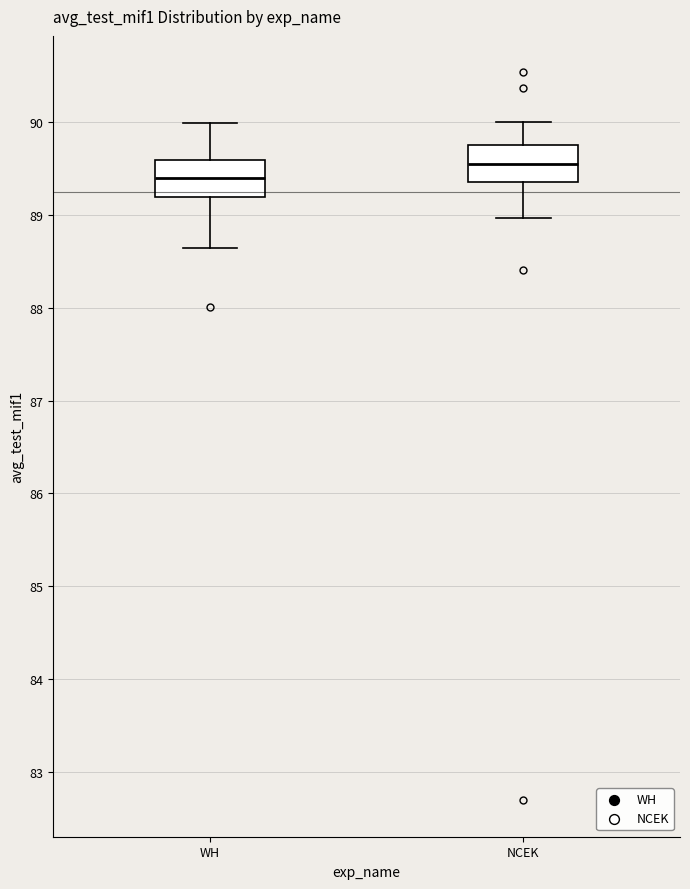

Reading left to right, read every box against the y-axis: the position of its median line, the range the box covers, and the ends of its whiskers. The values are not printed on the chart, so give them approximately, as read against the axis.

WH: median 89.4, box 89.2 to 89.6, whiskers 88.6 to 90.0
NCEK: median 89.5, box 89.4 to 89.8, whiskers 89.0 to 90.0